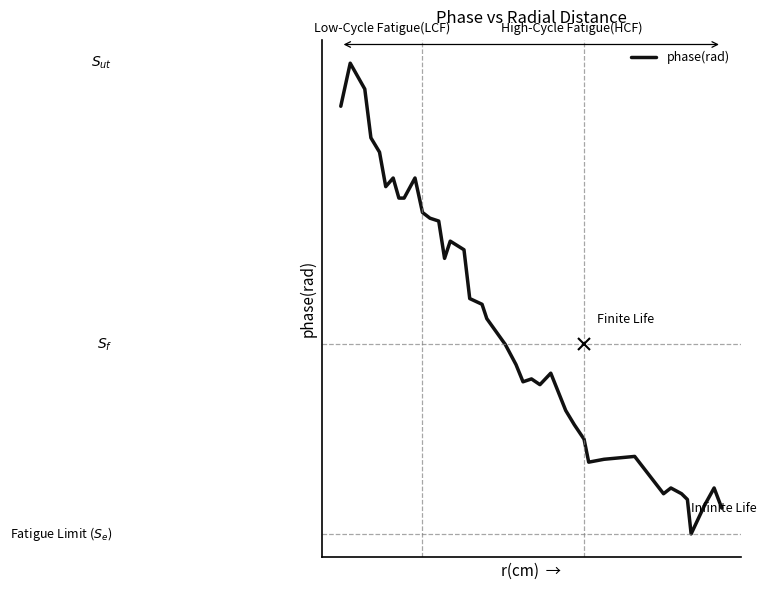

What is the value of the 8th point from the left?

2.6